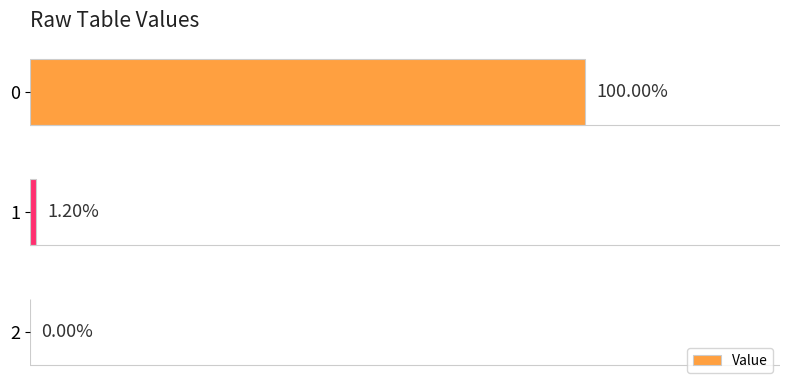

Are the bars grouped side by side (vs. stacked)?

No